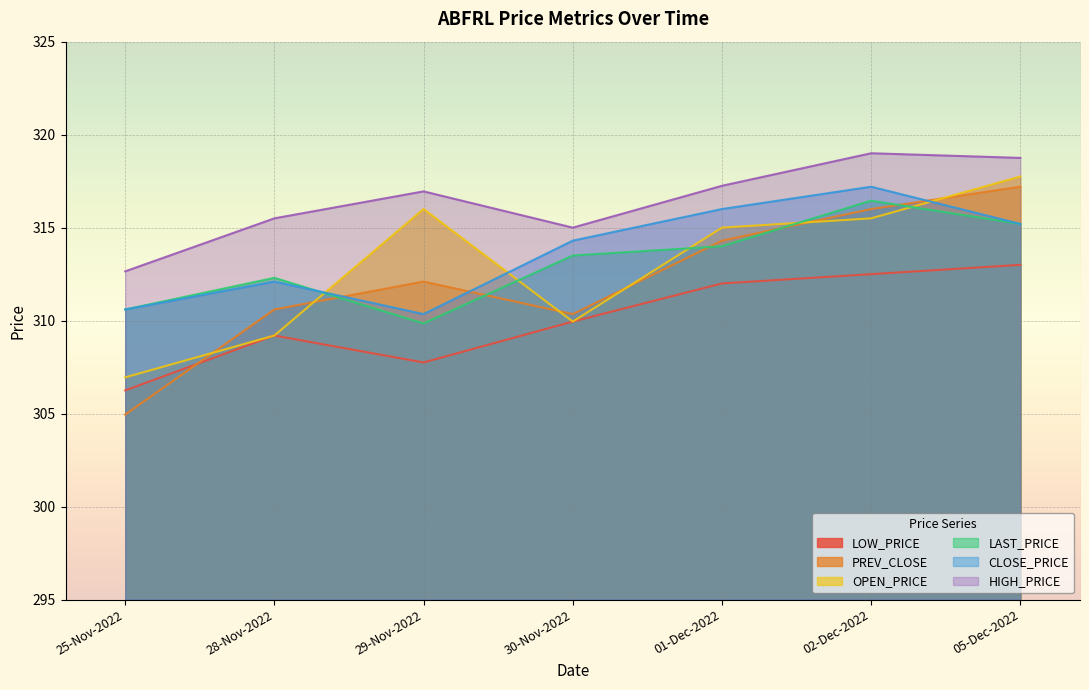

True or false: LAST_PRICE has a value of 314.0 at 01-Dec-2022.

True